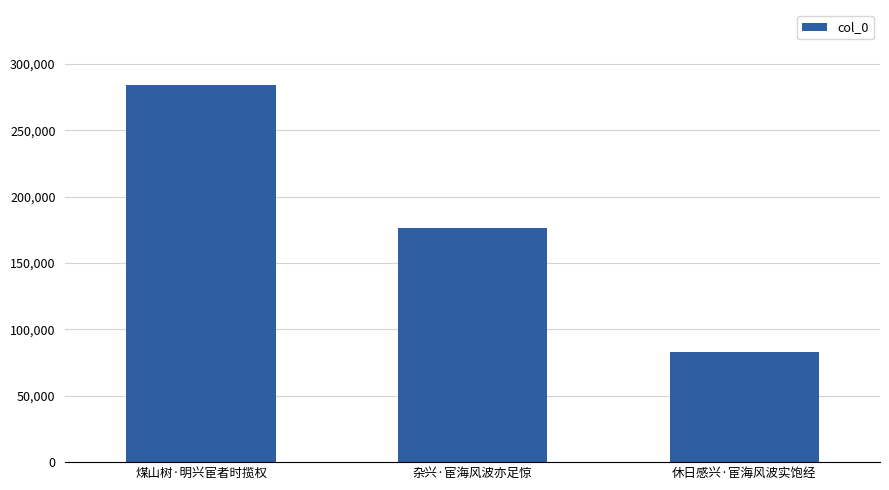

What is the smallest value displayed?

83204